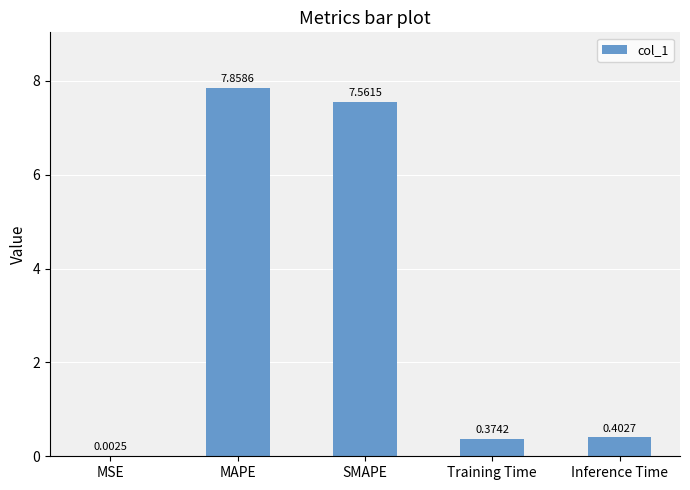

Which label corresponds to the largest value in the chart?

MAPE